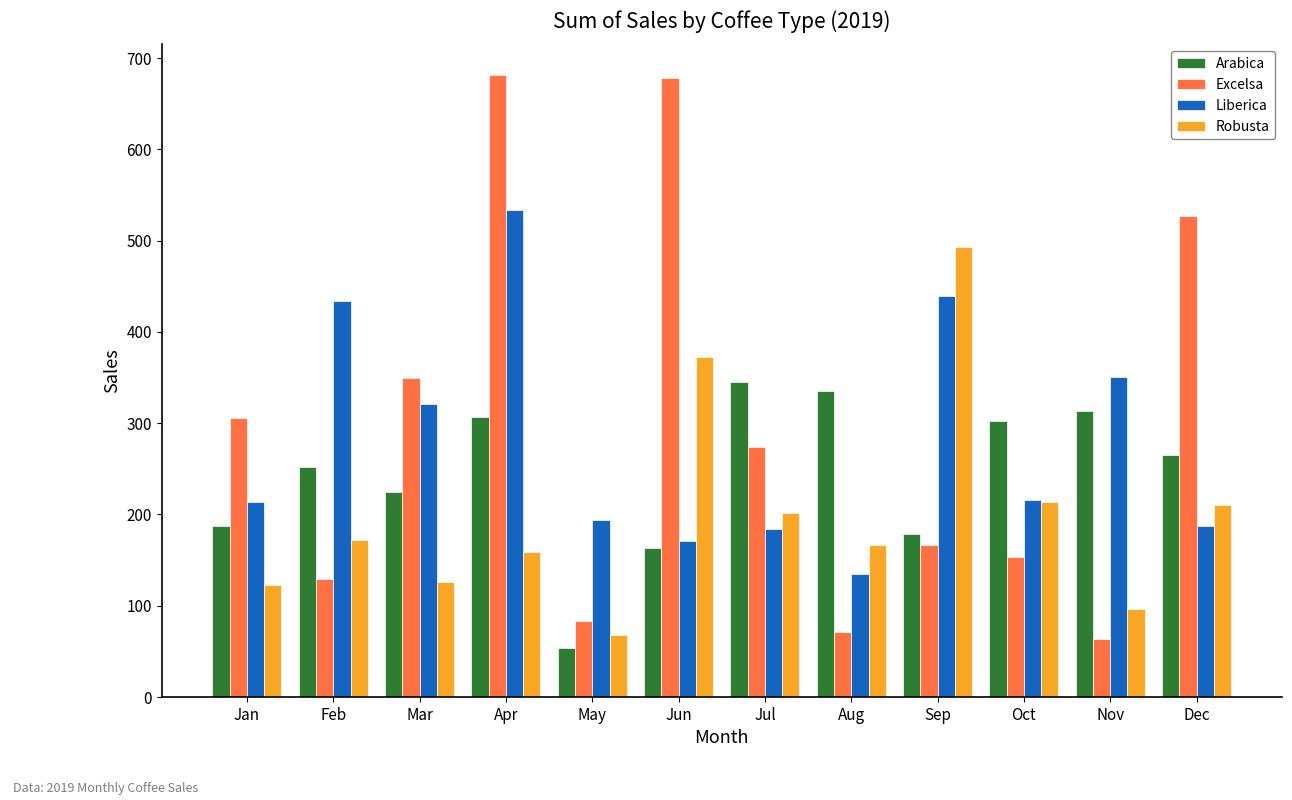

What is the smallest value displayed?

53.7